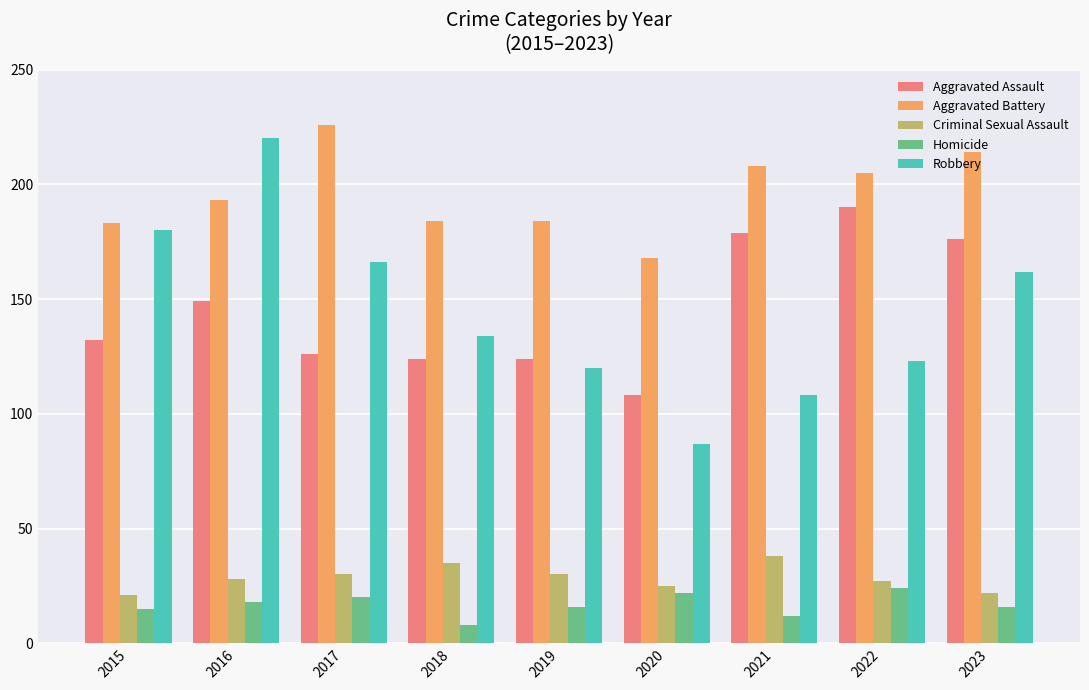

Which series has the largest range (max minus min)?

Robbery